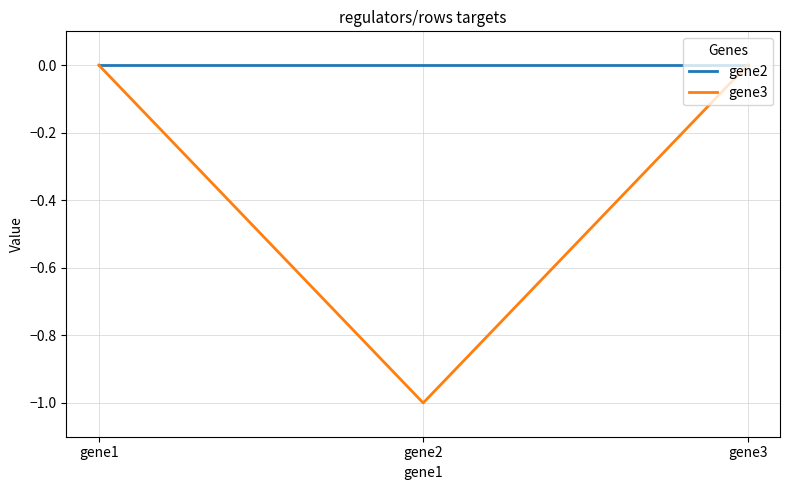

At which category does the chart reach its minimum across all series?

gene2